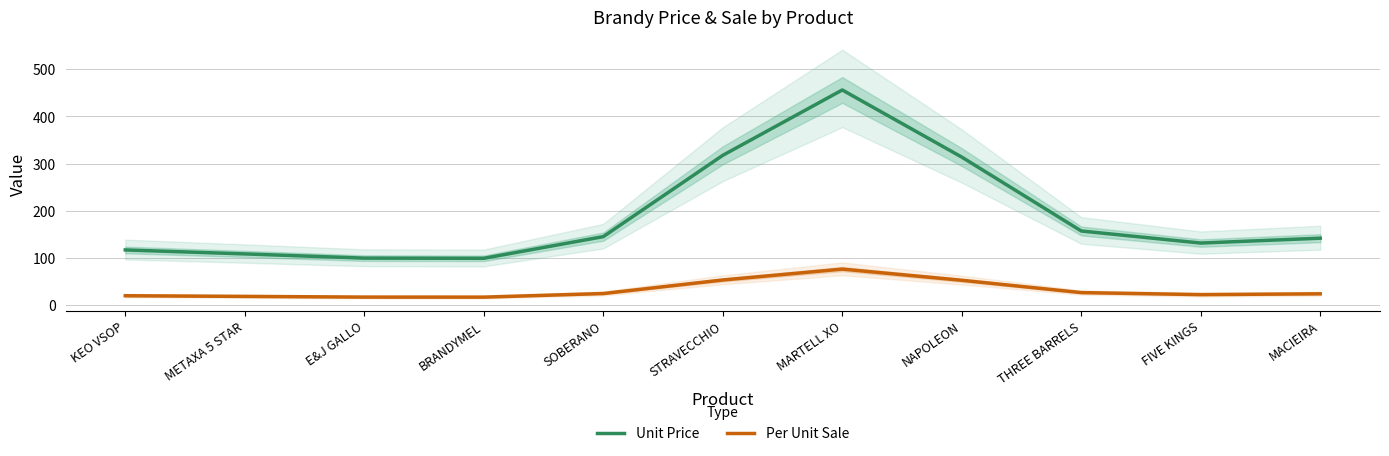

How many categories are shown in the chart?

11